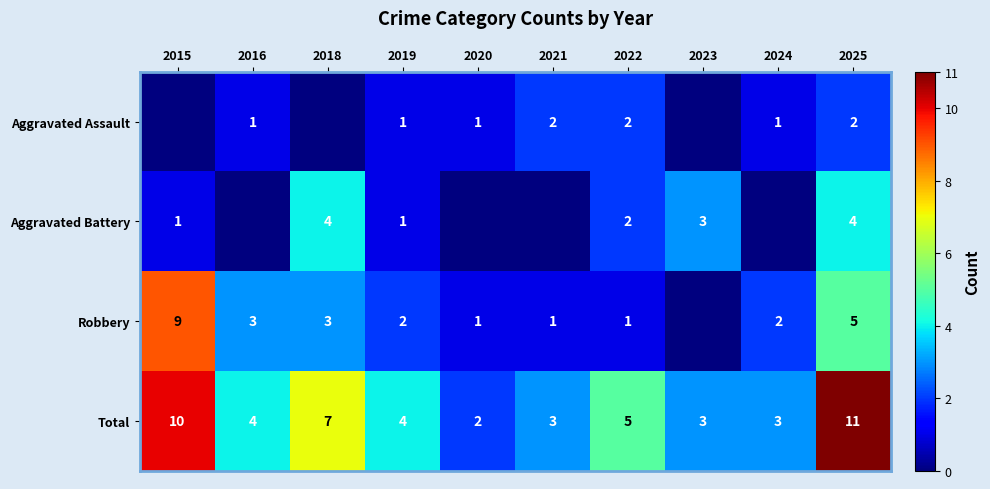

What is the difference between the highest and lowest values at 2022?

4